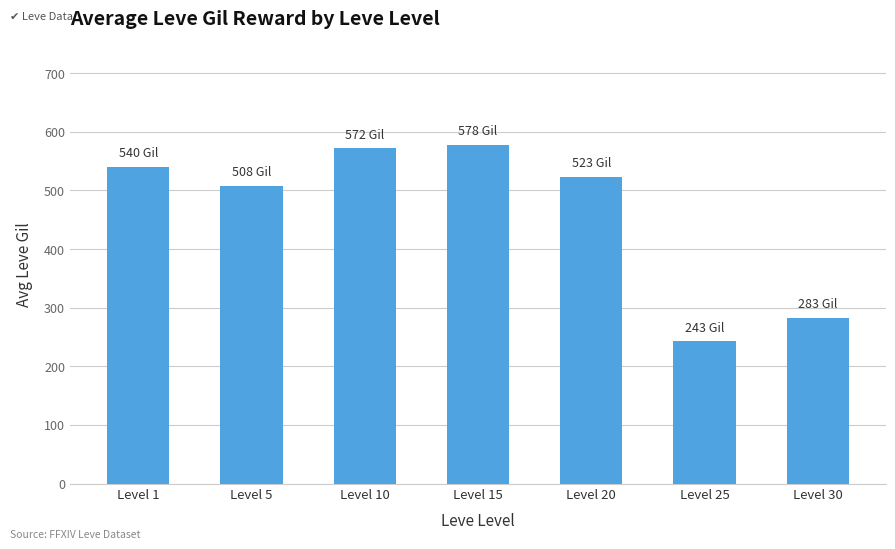

Are the bars horizontal?

No